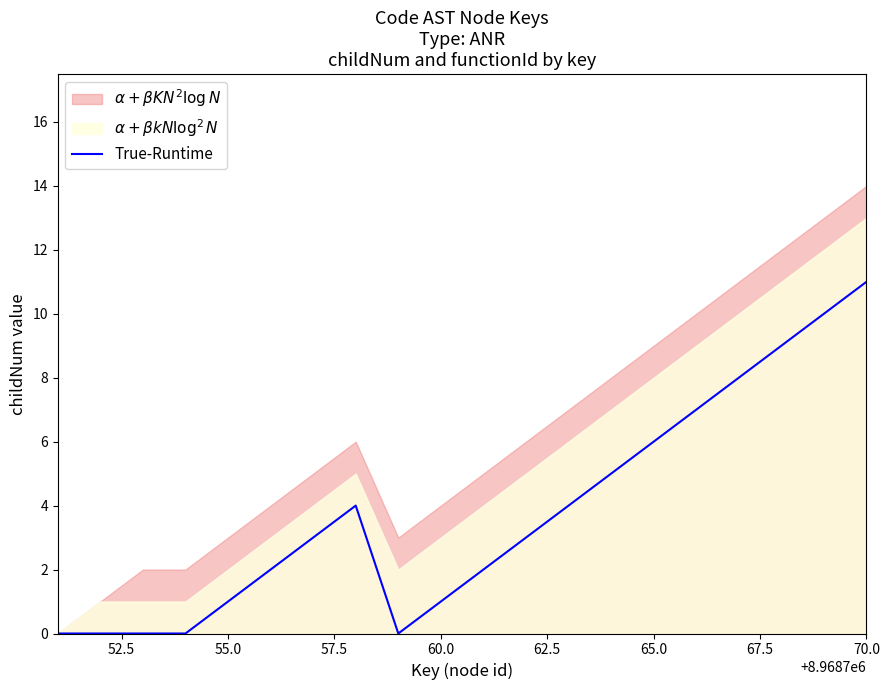

At which label does True-Runtime reach its peak?

70.0